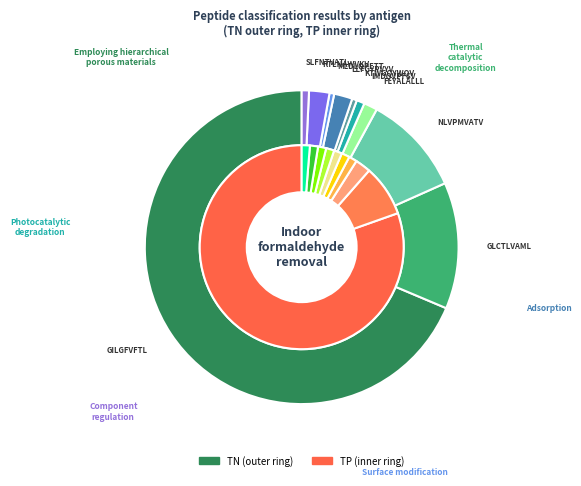

Between GILGFVFTL and RTLNAWVKV, which is larger?

GILGFVFTL